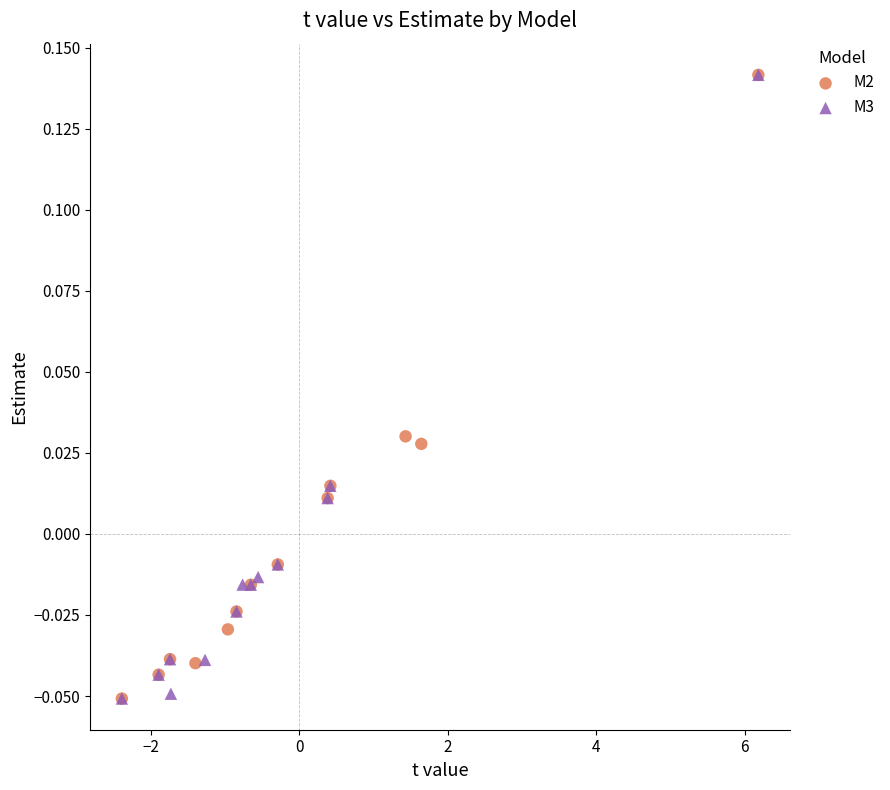

What are all the series names shown in the legend?

M2, M3